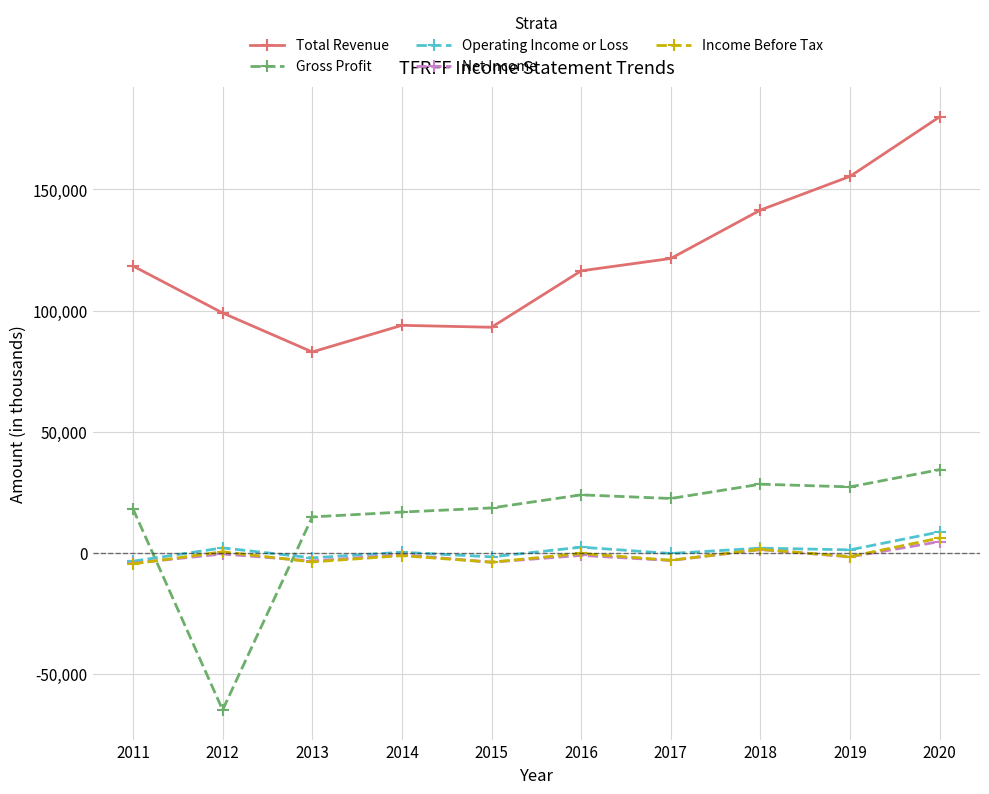

At which category is the sum across all series the highest?

2020